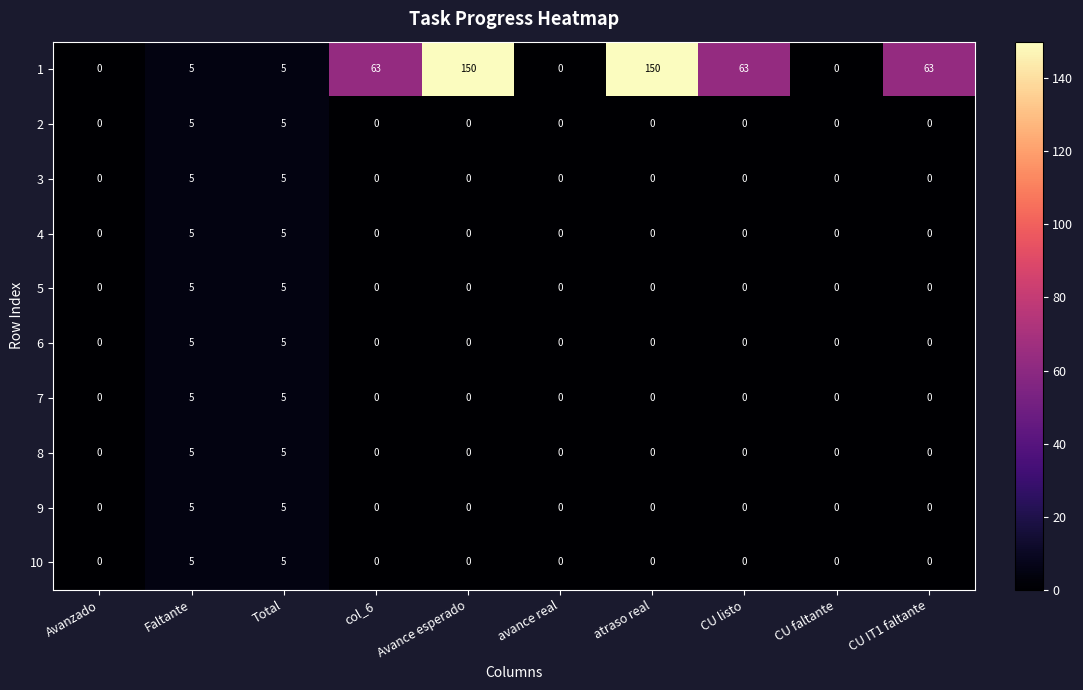

Read the 7 value at Faltante.

5